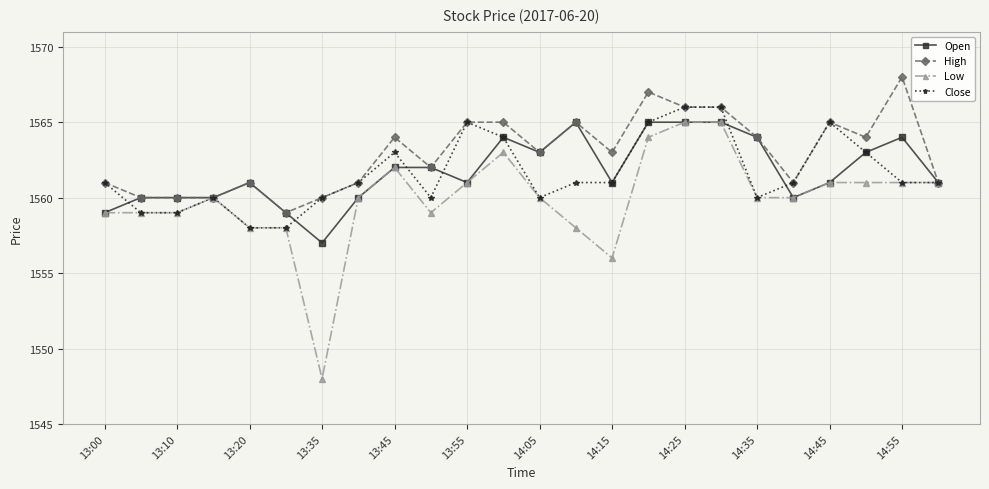

How many data points does each series have?

24